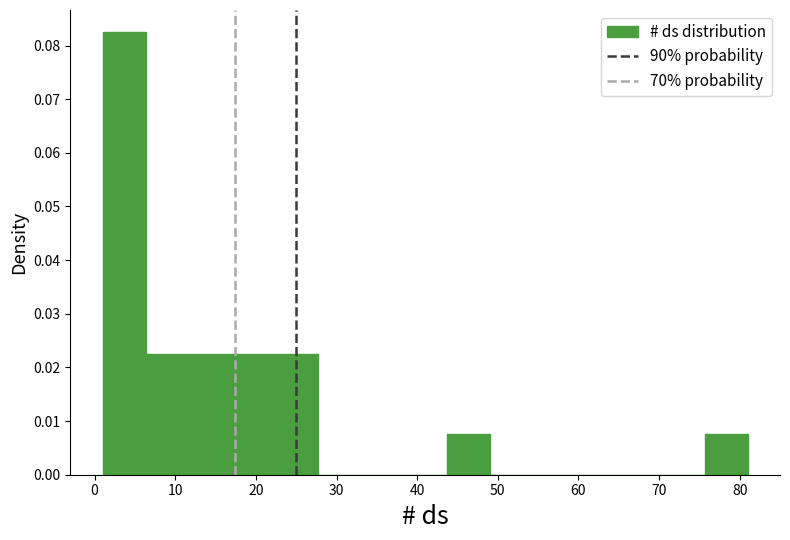

Which range on the x-axis has the tallest bar?

1 to 6